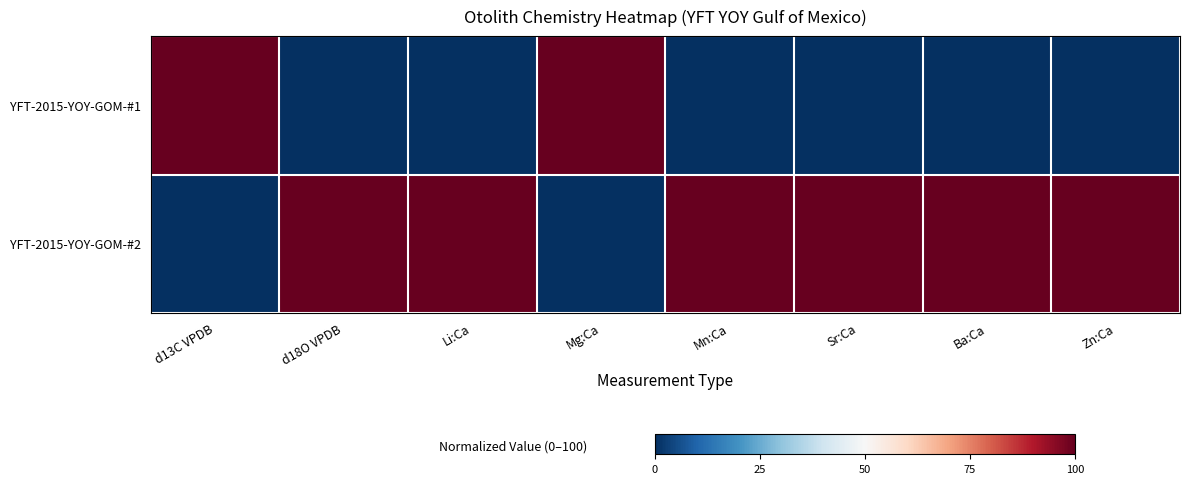

What is the spread (max minus min) of values at Zn:Ca?

100